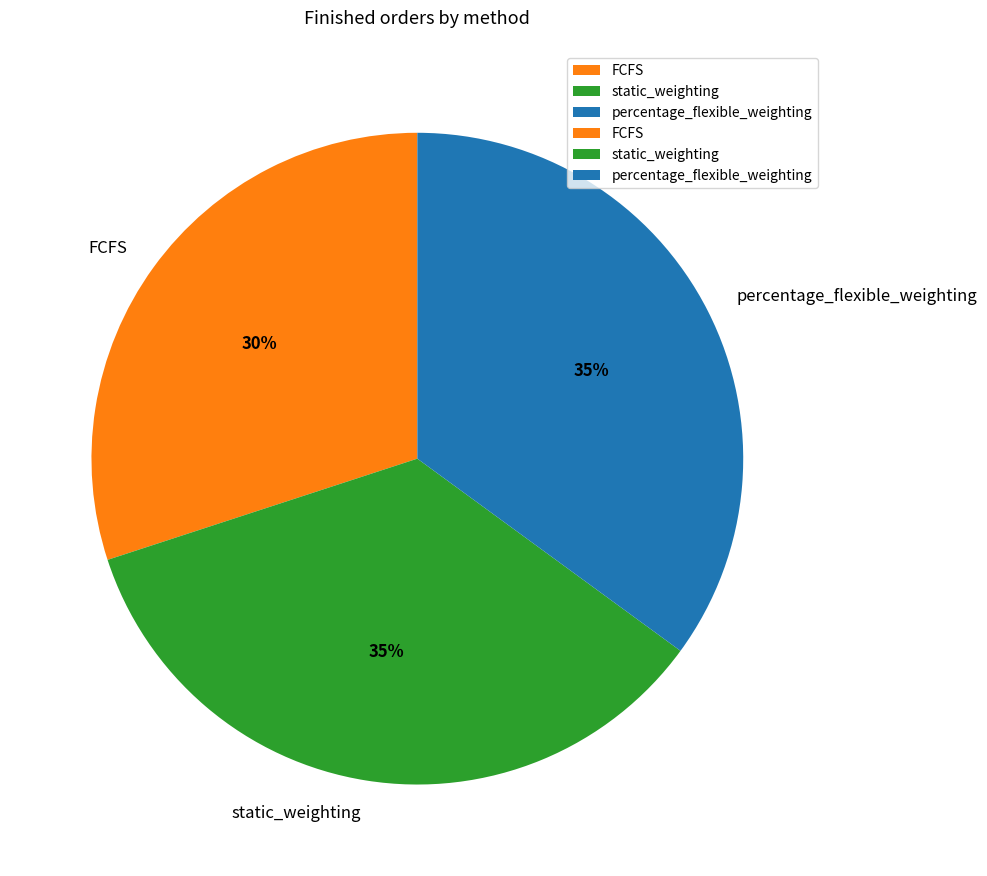

What percentage is the percentage_flexible_weighting slice, to the nearest percent?

35%